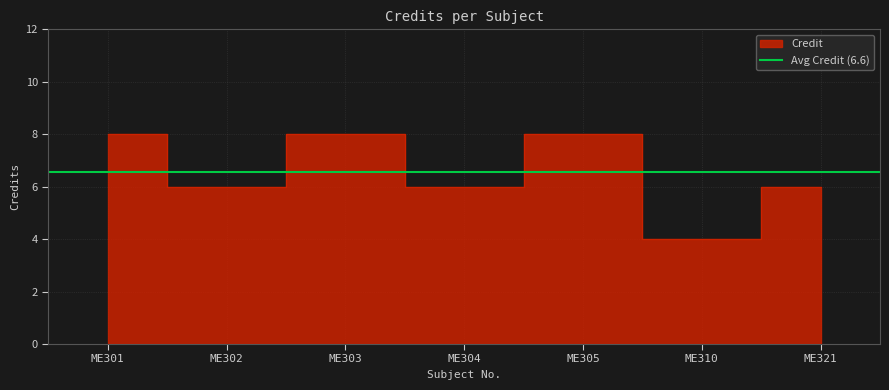

What is the value of the 7th point from the left?

6